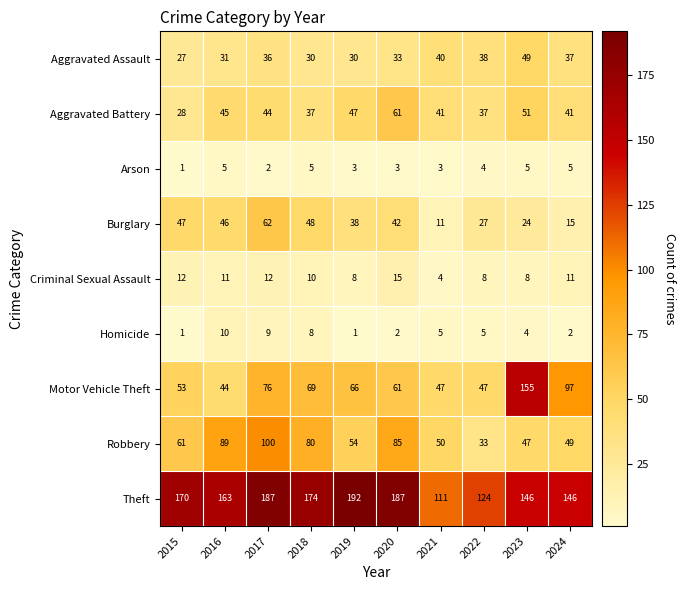

The Aggravated Assault series shows 38 at 2022. True or false?

True